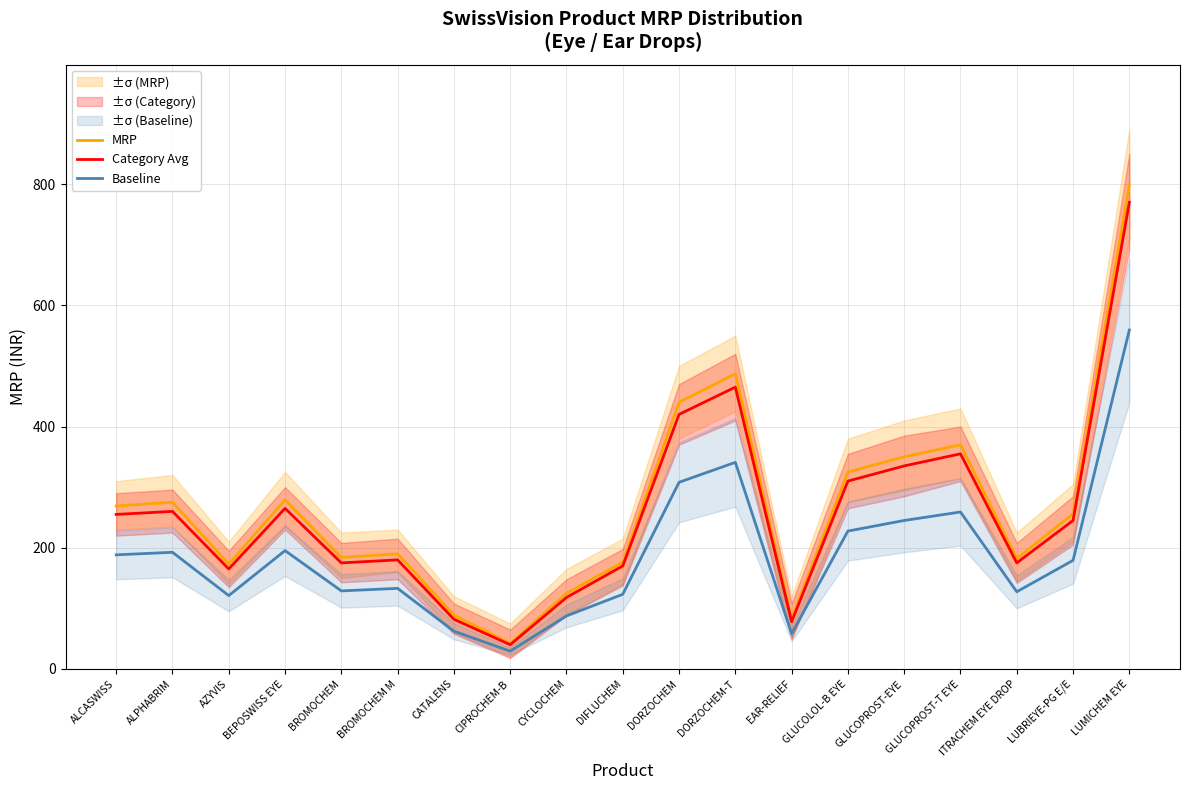

List the labels in order of Category Avg value, largest first.

LUMICHEM EYE, DORZOCHEM-T, DORZOCHEM, GLUCOPROST-T EYE, GLUCOPROST-EYE, GLUCOLOL-B EYE, BEPOSWISS EYE, ALPHABRIM, ALCASWISS, LUBRIEYE-PG E/E, BROMOCHEM M, BROMOCHEM, ITRACHEM EYE DROP, DIFLUCHEM, AZYVIS, CYCLOCHEM, CATALENS, EAR-RELIEF, CIPROCHEM-B